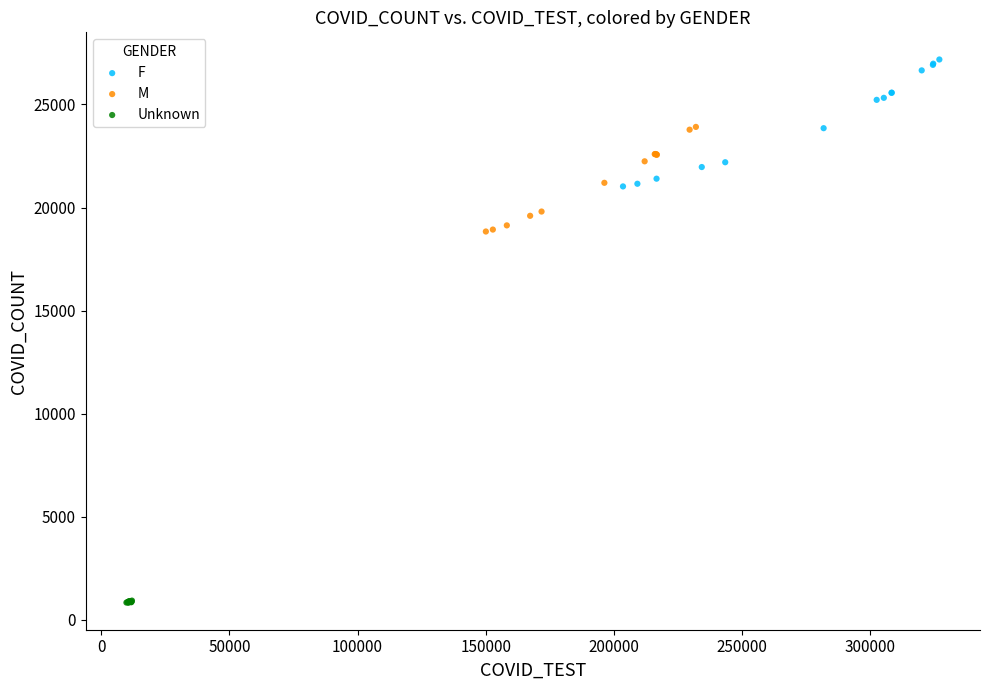

Which series reaches the minimum Y coordinate?

Unknown